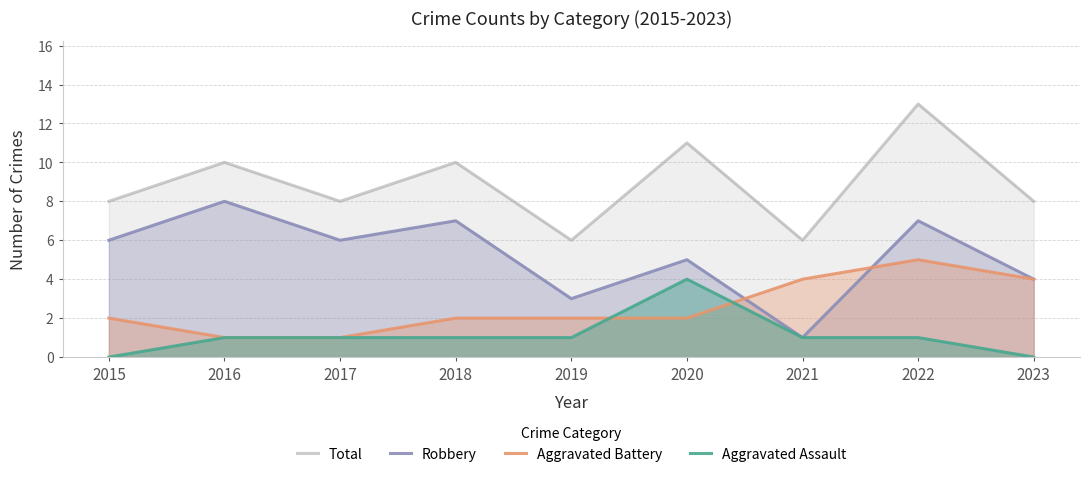

What is the value of the Robbery point at the 3rd from the left?

6